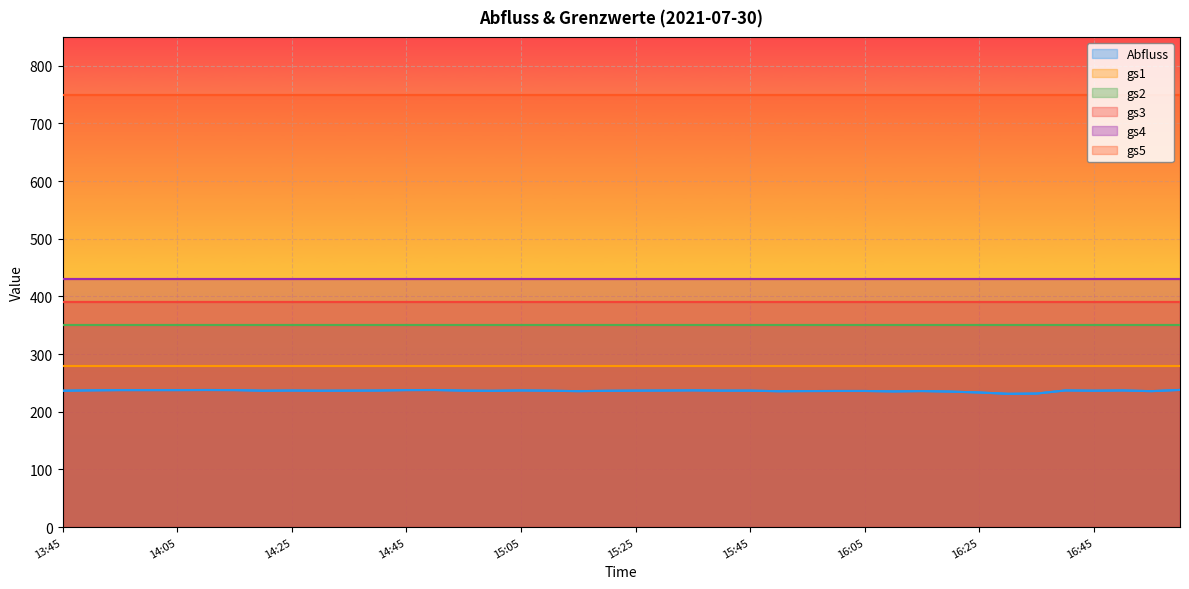

Reading left to right, list all the values displayed in this chart.

Abfluss: 236.5	237.1	237.6	237.6	237.6	237.8	237.6	236.5	236.8	236.5	236.7	236.8	237.6	237.8	236.7	236.4	237.0	236.5	235.8	236.4	236.7	236.8	237.1	236.7	236.7	235.6	235.9	236.1	236.1	235.3	235.9	235.0	233.4	231.2	231.6	237.0	236.5	237.0	235.8	237.9
gs1: 280.0	280.0	280.0	280.0	280.0	280.0	280.0	280.0	280.0	280.0	280.0	280.0	280.0	280.0	280.0	280.0	280.0	280.0	280.0	280.0	280.0	280.0	280.0	280.0	280.0	280.0	280.0	280.0	280.0	280.0	280.0	280.0	280.0	280.0	280.0	280.0	280.0	280.0	280.0	280.0
gs2: 350.0	350.0	350.0	350.0	350.0	350.0	350.0	350.0	350.0	350.0	350.0	350.0	350.0	350.0	350.0	350.0	350.0	350.0	350.0	350.0	350.0	350.0	350.0	350.0	350.0	350.0	350.0	350.0	350.0	350.0	350.0	350.0	350.0	350.0	350.0	350.0	350.0	350.0	350.0	350.0
gs3: 390.0	390.0	390.0	390.0	390.0	390.0	390.0	390.0	390.0	390.0	390.0	390.0	390.0	390.0	390.0	390.0	390.0	390.0	390.0	390.0	390.0	390.0	390.0	390.0	390.0	390.0	390.0	390.0	390.0	390.0	390.0	390.0	390.0	390.0	390.0	390.0	390.0	390.0	390.0	390.0
gs4: 430.0	430.0	430.0	430.0	430.0	430.0	430.0	430.0	430.0	430.0	430.0	430.0	430.0	430.0	430.0	430.0	430.0	430.0	430.0	430.0	430.0	430.0	430.0	430.0	430.0	430.0	430.0	430.0	430.0	430.0	430.0	430.0	430.0	430.0	430.0	430.0	430.0	430.0	430.0	430.0
gs5: 750.0	750.0	750.0	750.0	750.0	750.0	750.0	750.0	750.0	750.0	750.0	750.0	750.0	750.0	750.0	750.0	750.0	750.0	750.0	750.0	750.0	750.0	750.0	750.0	750.0	750.0	750.0	750.0	750.0	750.0	750.0	750.0	750.0	750.0	750.0	750.0	750.0	750.0	750.0	750.0